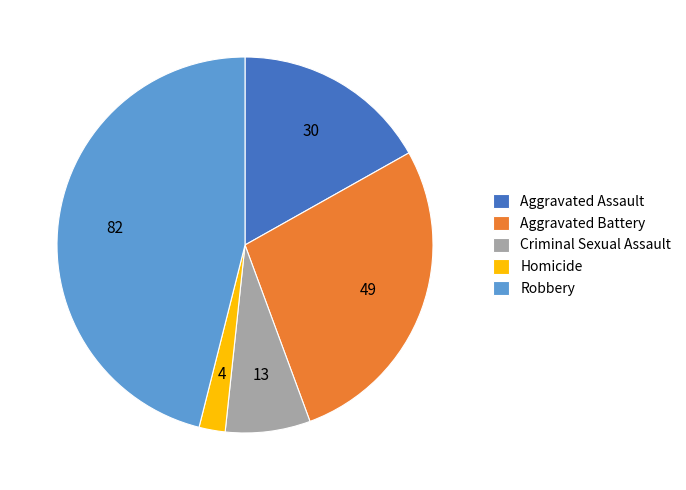

Rank the categories by value from highest to lowest.

Robbery, Aggravated Battery, Aggravated Assault, Criminal Sexual Assault, Homicide